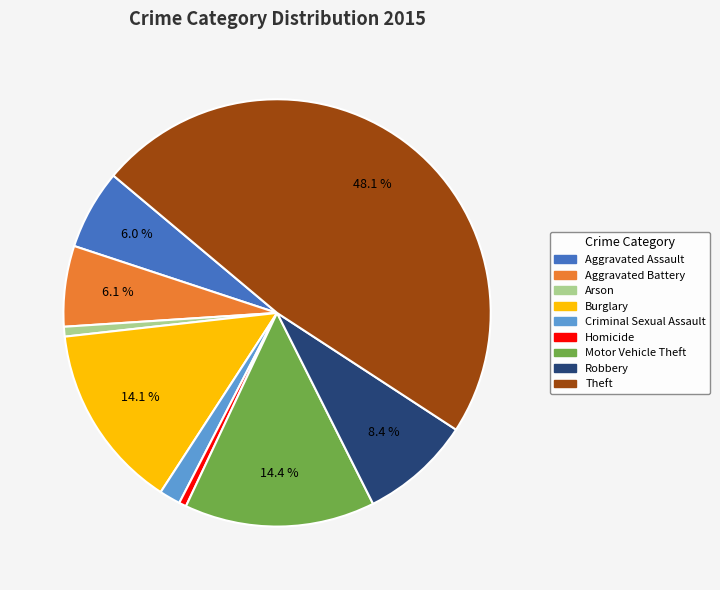

To the nearest percent, what portion does Theft represent?

48%